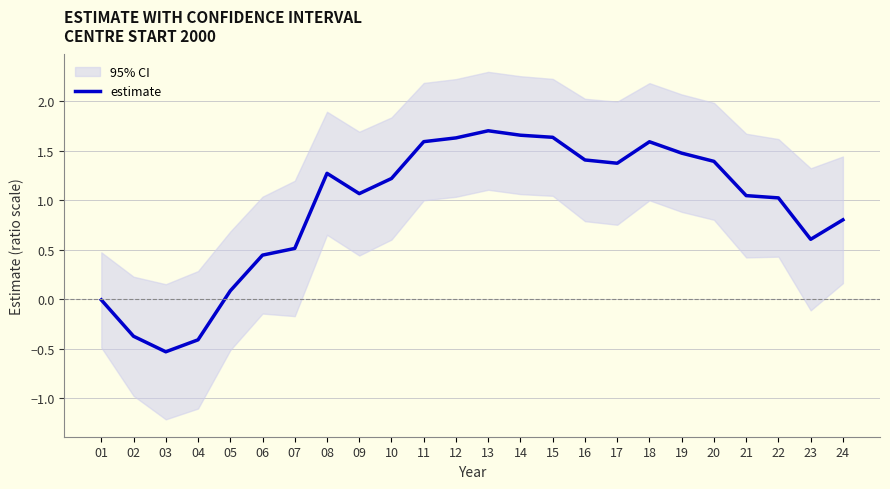

At which category does the chart reach its peak across all series?

13